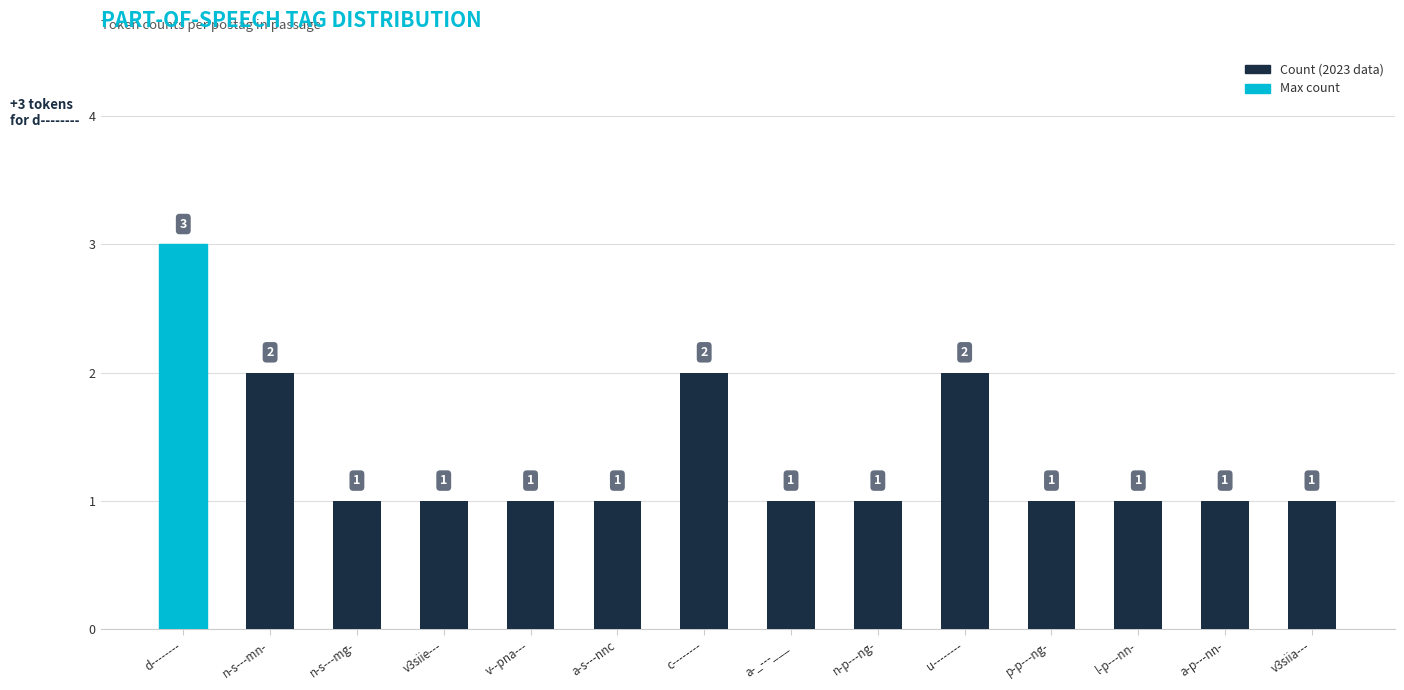

Read the value at p-p---ng-.

1